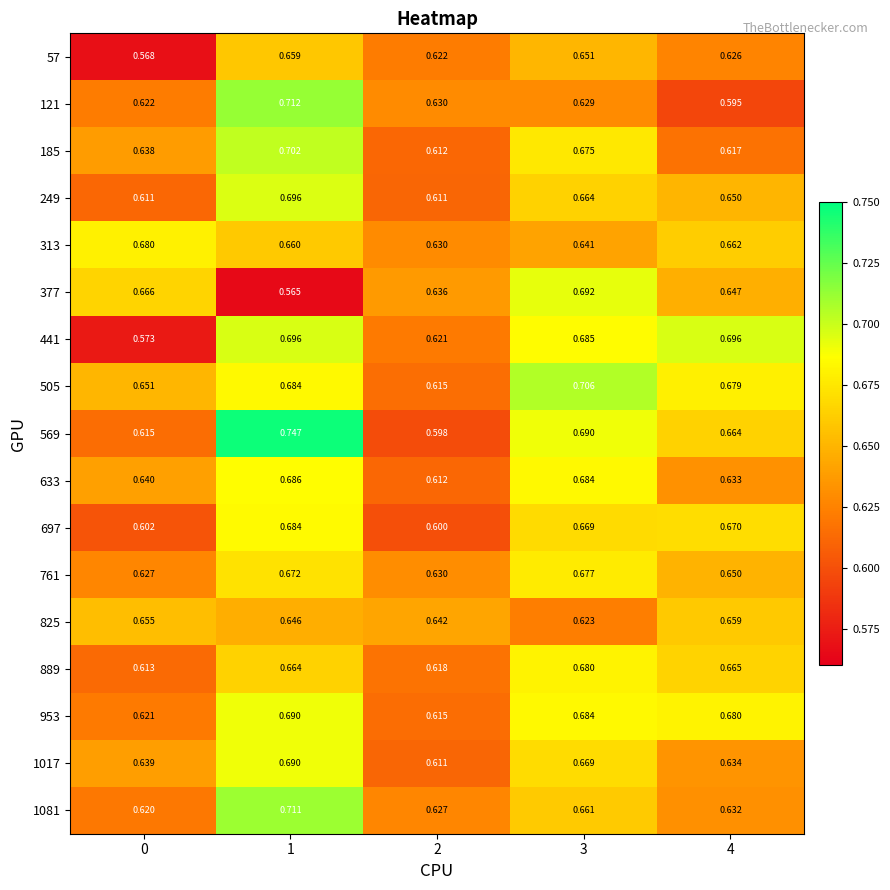

Is the value of 953 at 0 greater than the value of 121 at 3?

No